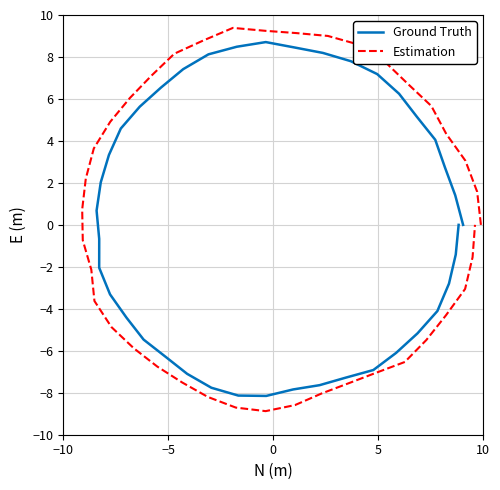

What is the label of the 36th point from the right?

10